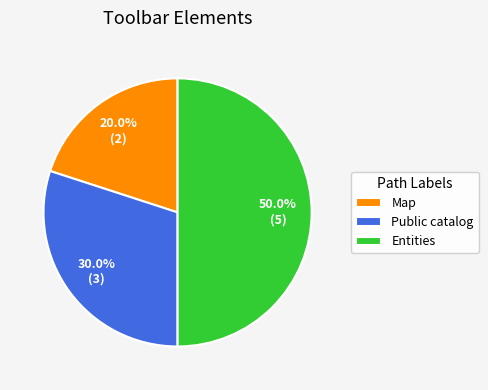

Combined, what portion of the pie is Entities and Map?

70.0%